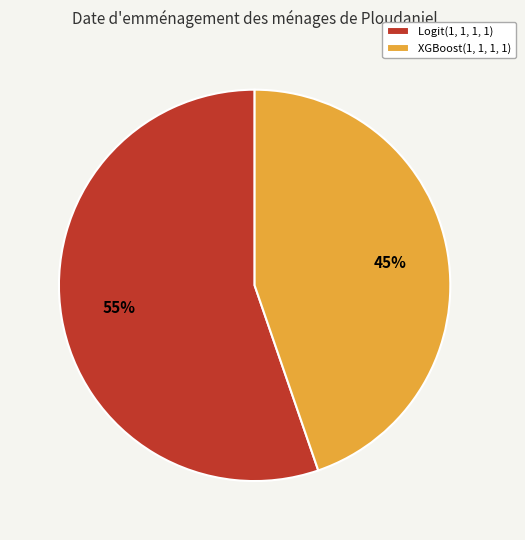

Which has a higher value, XGBoost(1, 1, 1, 1) or Logit(1, 1, 1, 1)?

Logit(1, 1, 1, 1)